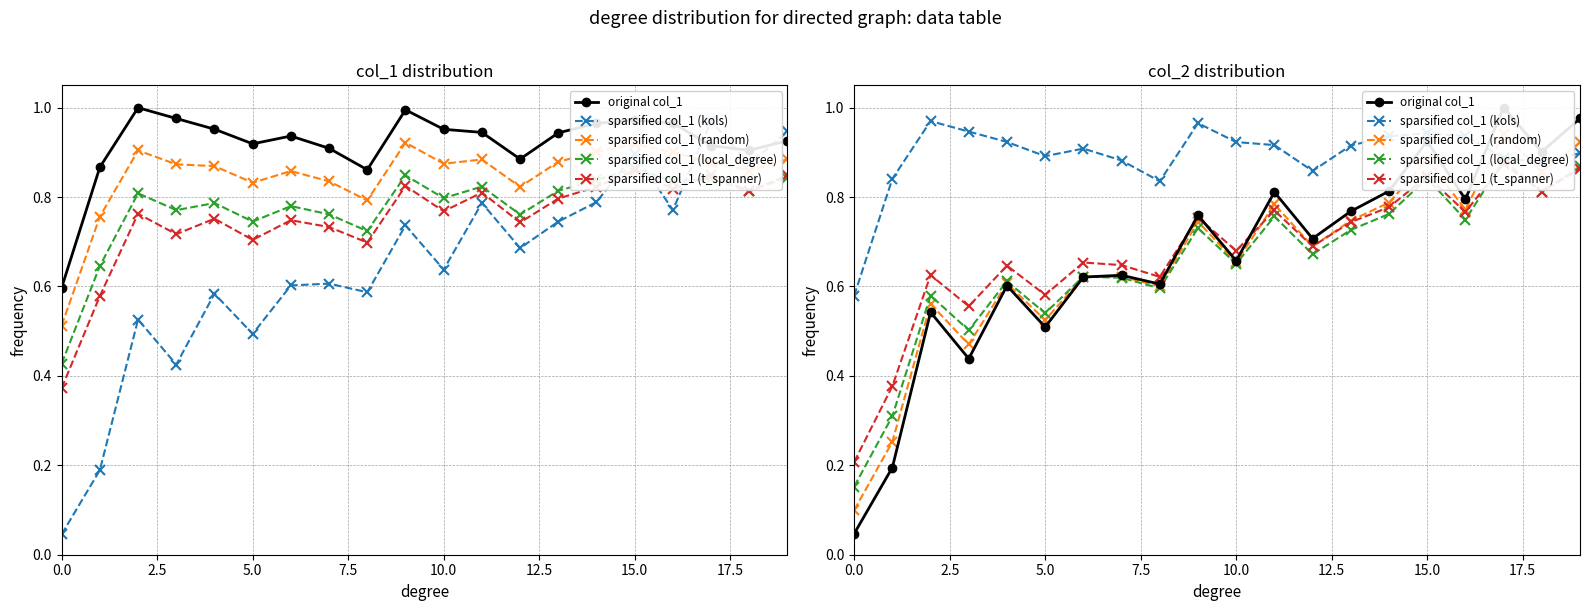

Count the number of categories in the chart.

20